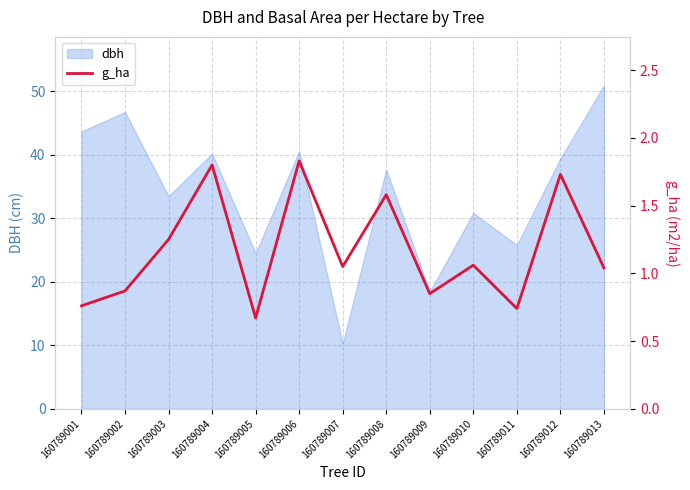

Where is dbh nearest to the value 30?

160789010